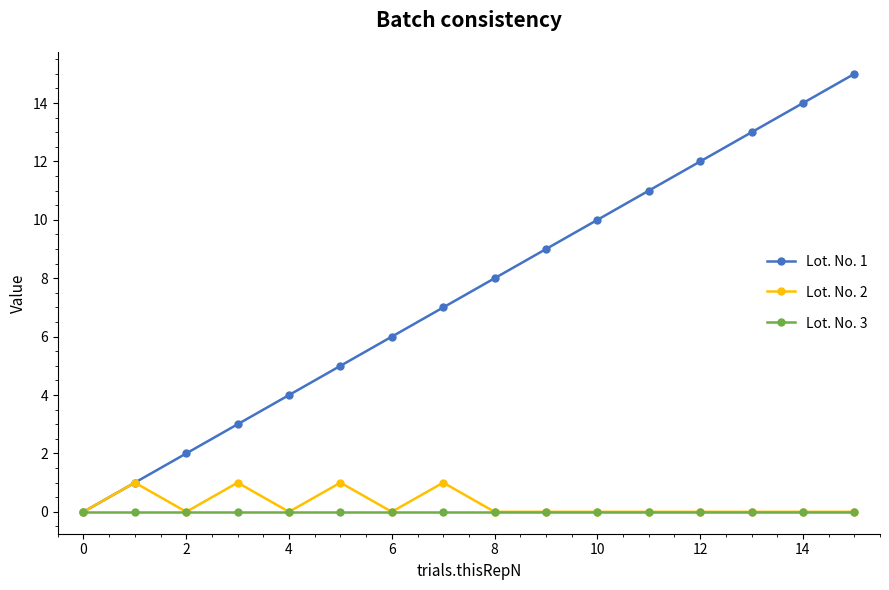

What is the greatest value displayed?

15